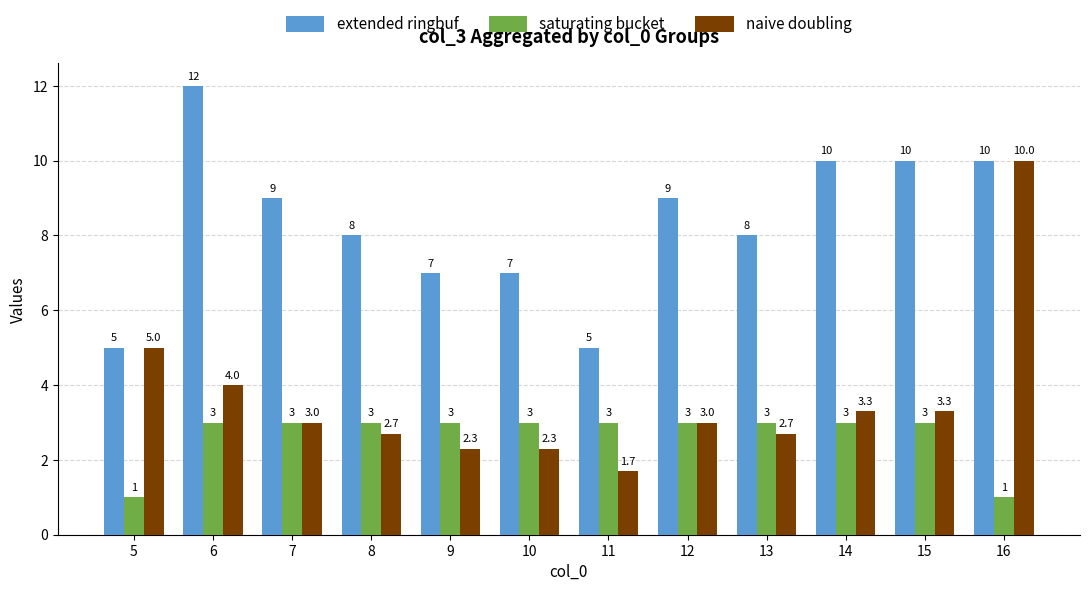

What is the average value of the extended ringbuf series?

8.3